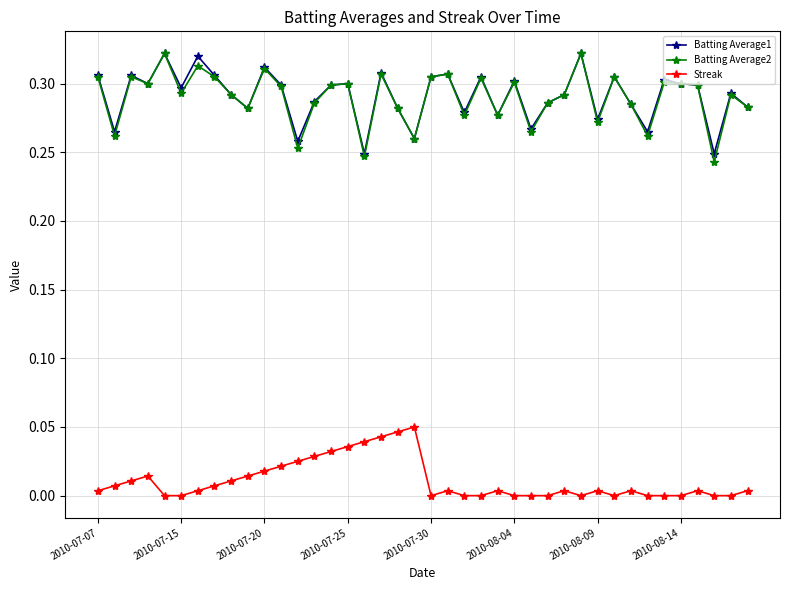

True or false: Streak and Batting Average1 intersect in this chart.

False